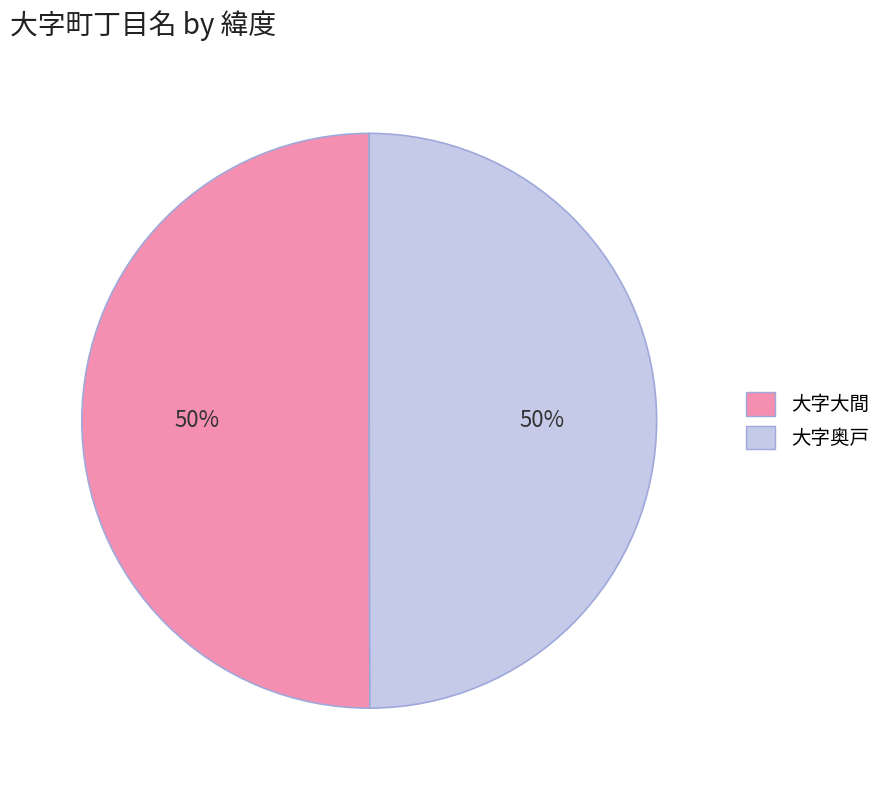

How many segments does this pie chart have?

2